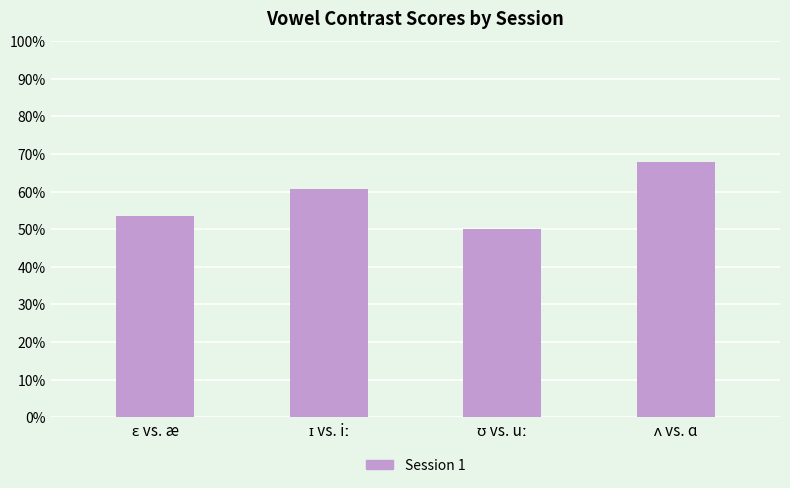

Are the bars horizontal?

No